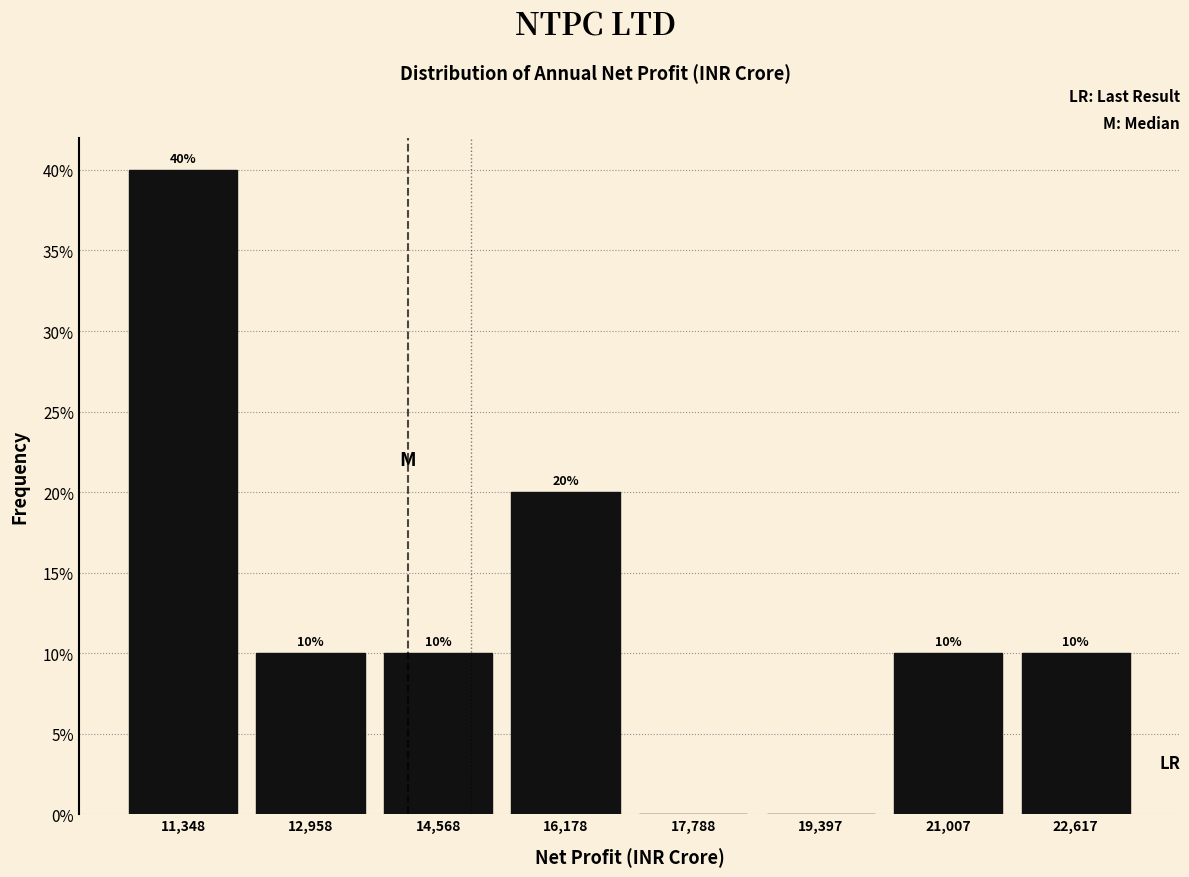

Over which range of the x-axis is the bar tallest?

10600 to 12200